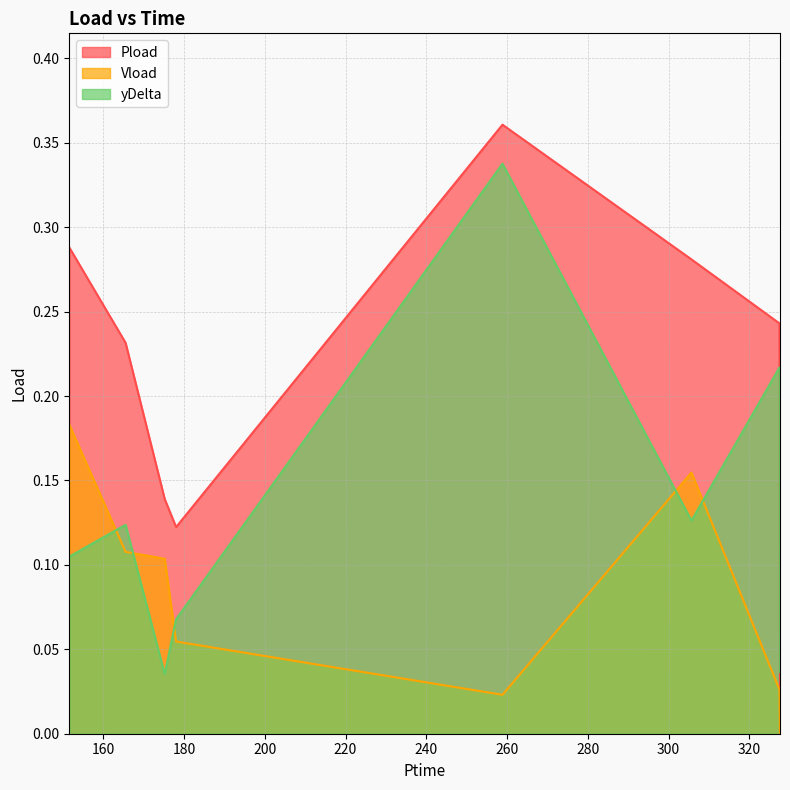

Where is the first local minimum for Pload?

178.038